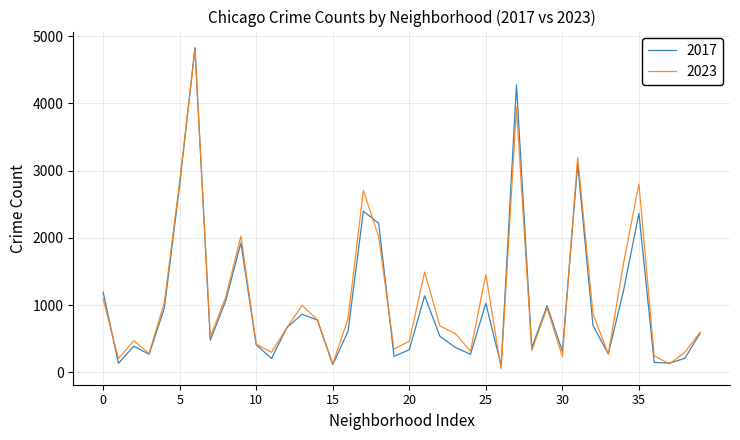

What is the average value of the 2017 series?

1023.2